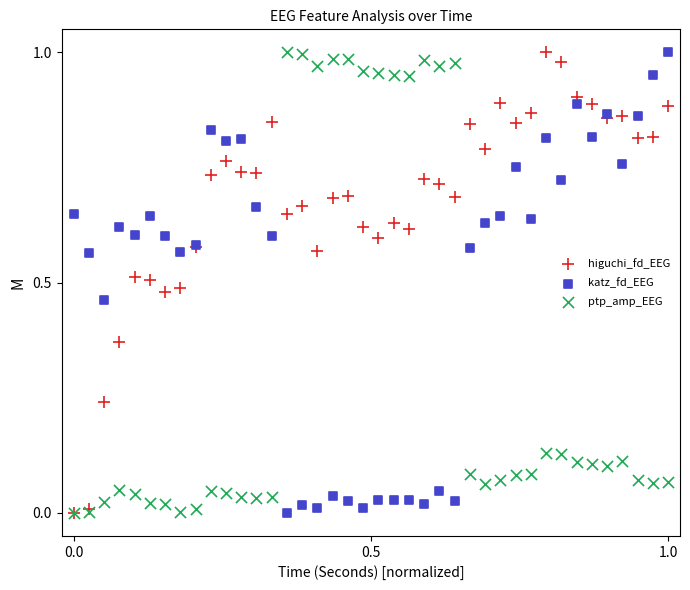

What are all the series names shown in the legend?

higuchi_fd_EEG, katz_fd_EEG, ptp_amp_EEG